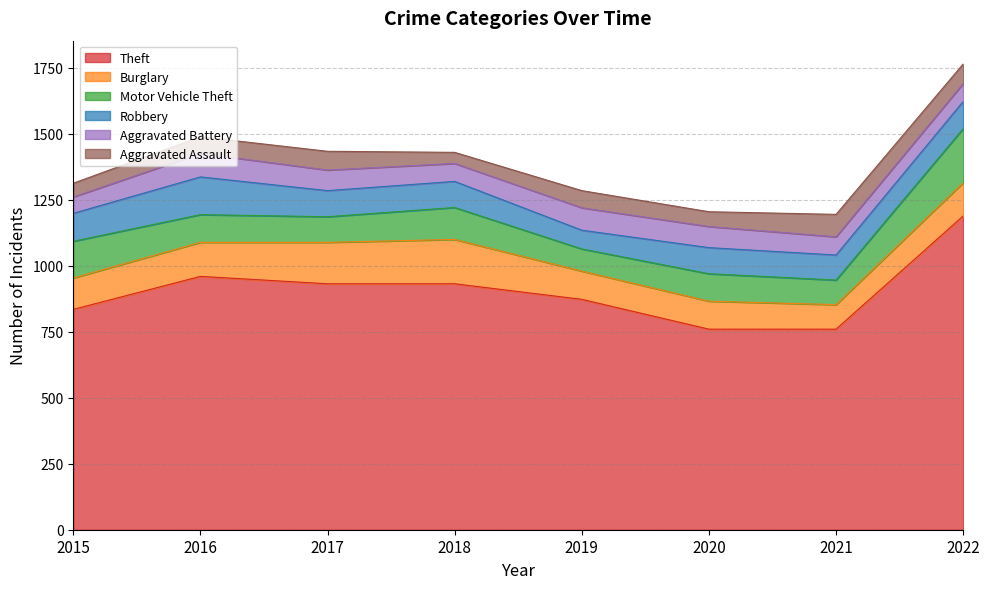

Reading left to right, what are all the values shown in this chart?

Theft: 835	960	932	932	873	760	760	1189
Burglary: 119	129	157	168	107	106	93	126
Motor Vehicle Theft: 139	105	97	121	84	104	93	205
Robbery: 106	143	99	99	71	99	95	103
Aggravated Battery: 62	89	78	68	85	80	69	68
Aggravated Assault: 52	63	71	42	65	56	85	74